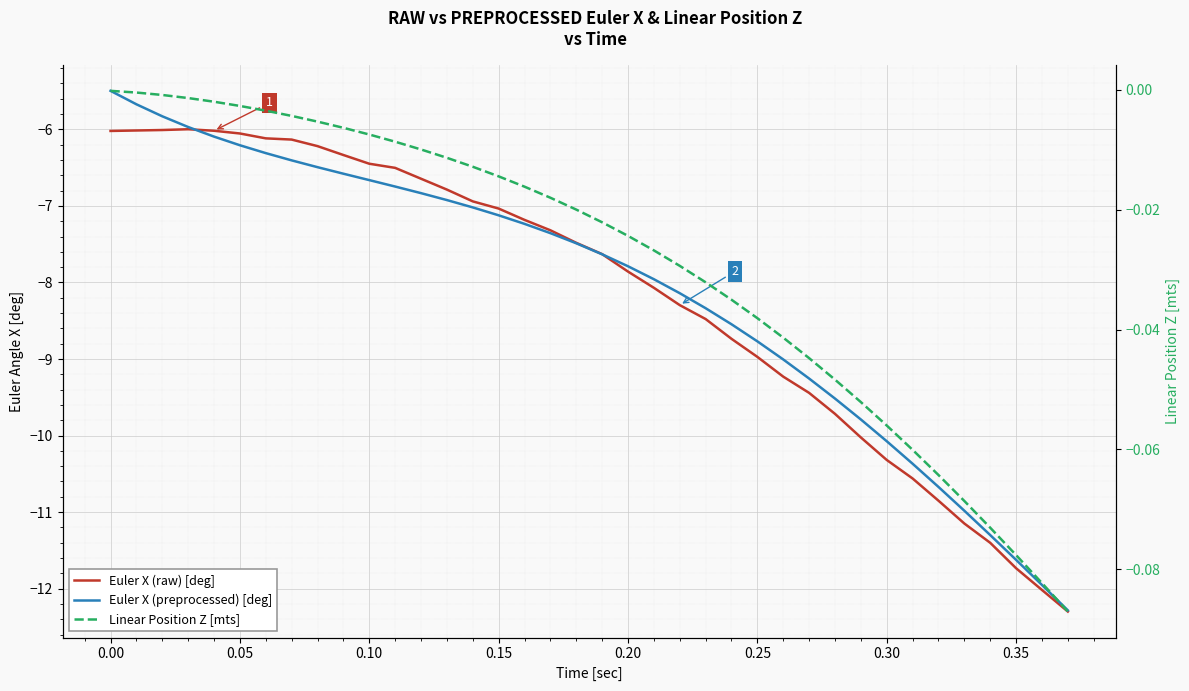

List the series in order of their peak value, lowest first.

Euler X (raw) [deg], Euler X (preprocessed) [deg], Linear Position Z [mts]